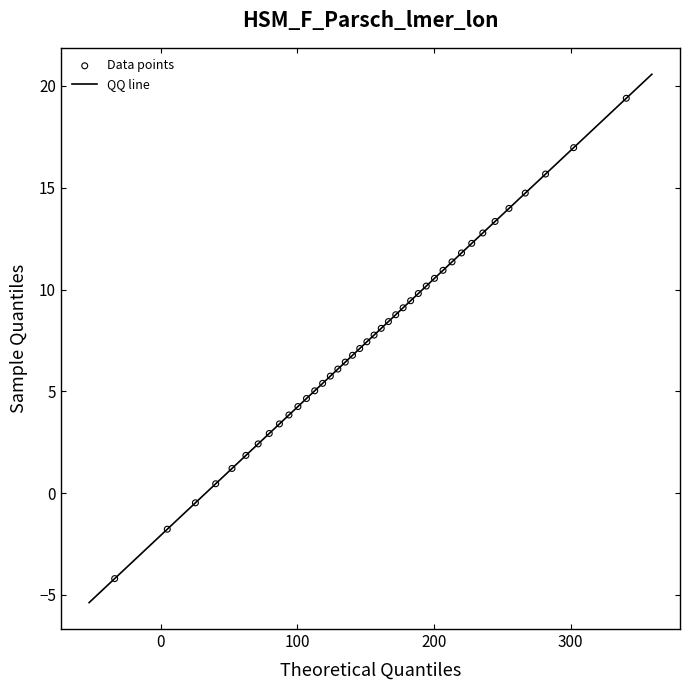

What is the range of Y values (max minus min)?

23.6